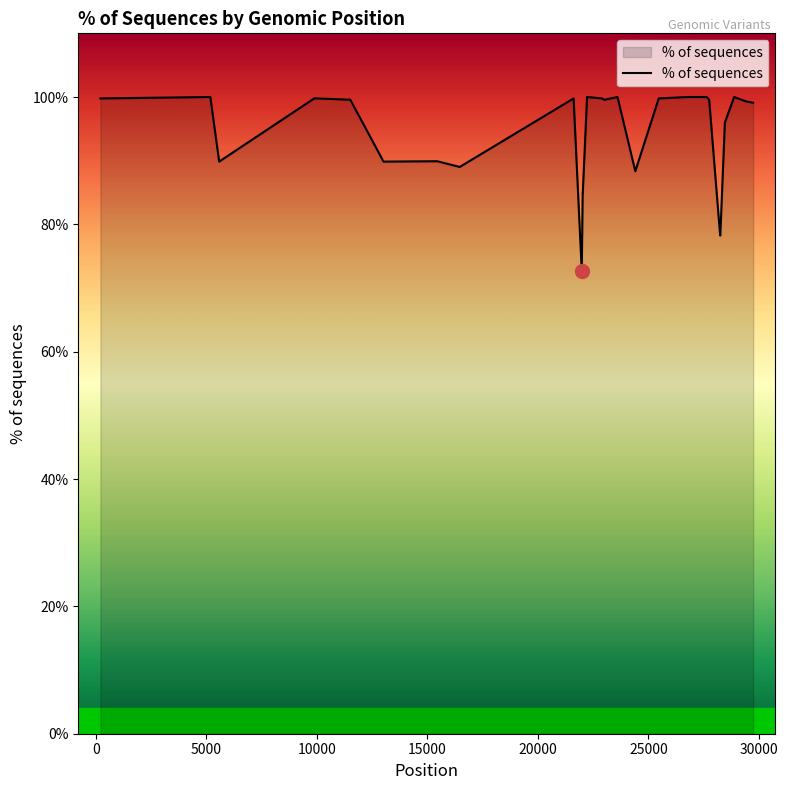

What is the smallest value displayed?

72.7